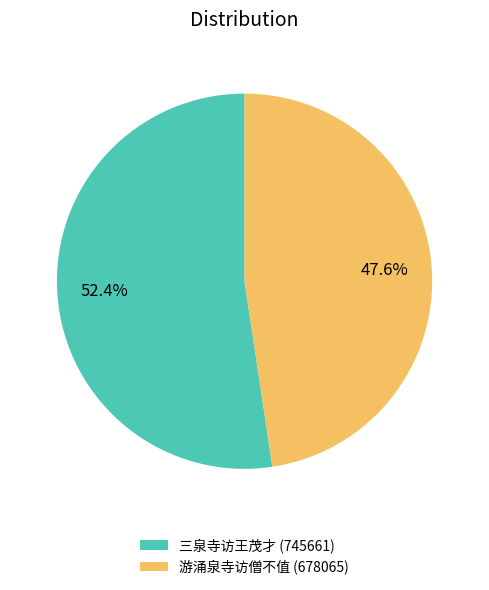

Does 游涌泉寺访僧不值 account for over 50% of the chart?

No